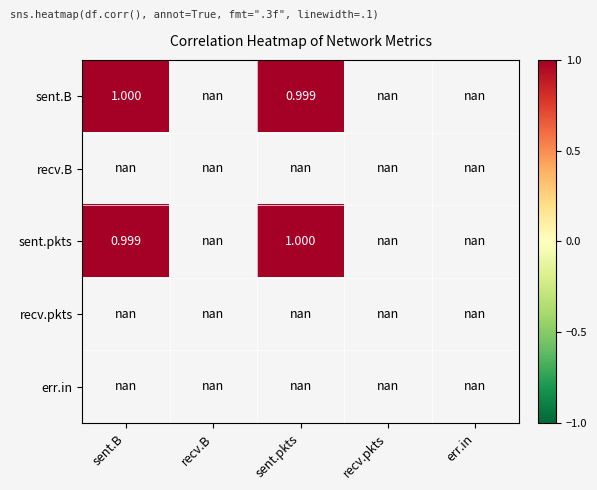

What is the maximum value shown in the chart?

1.0